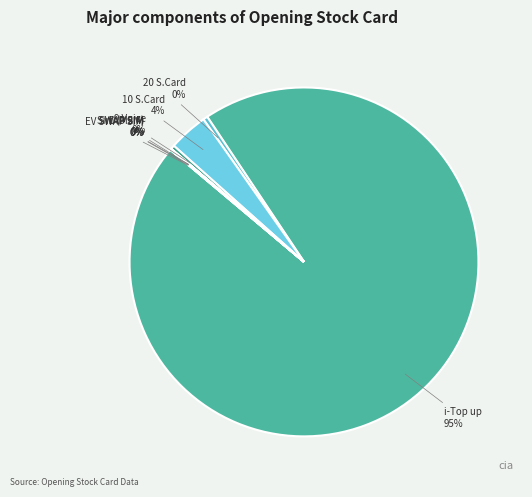

True or false: 10 S.Card accounts for 4% of the total.

True